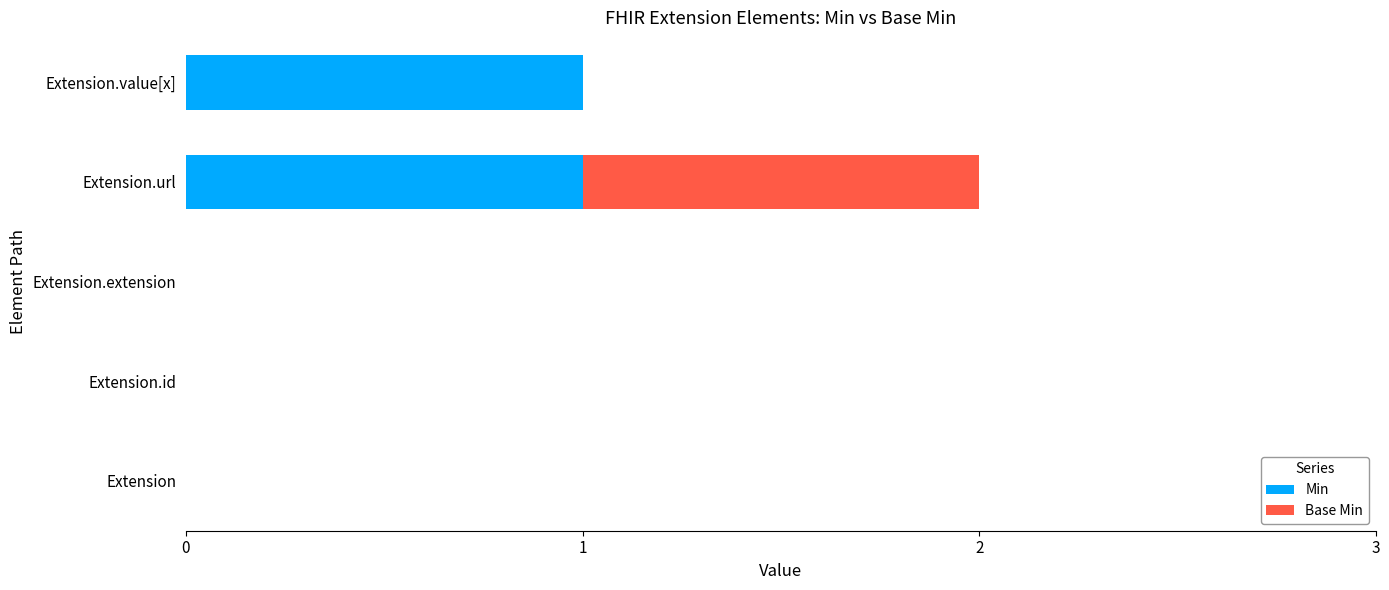

The Min series shows 0 at Extension.id. True or false?

True